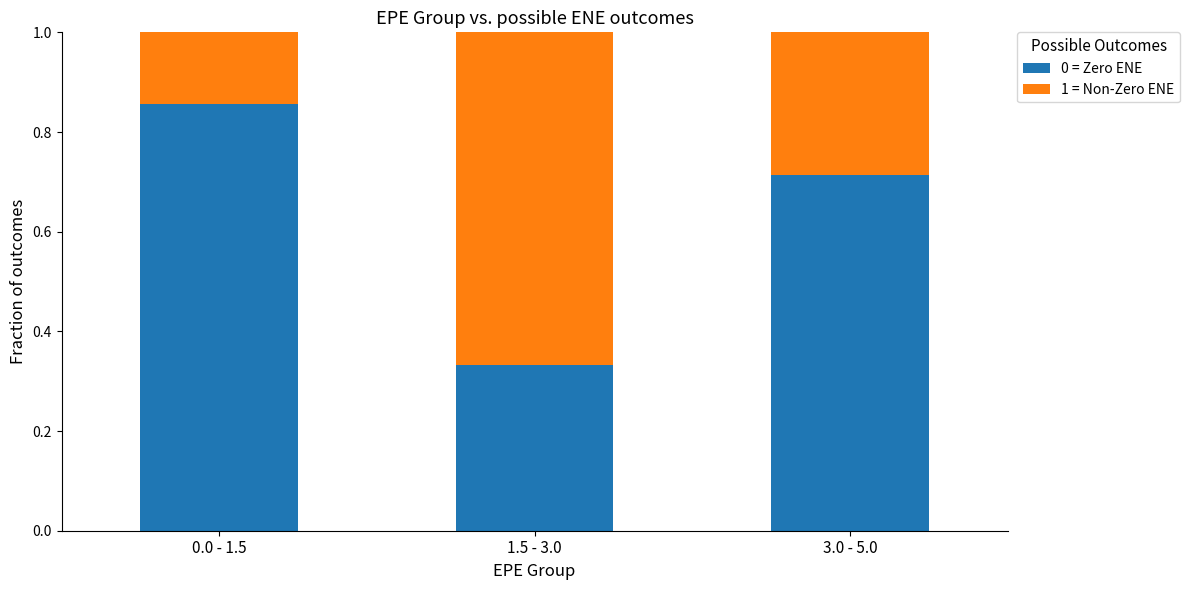

The value of 0 = Zero ENE at 1.5 - 3.0 is 0.6. True or false?

False